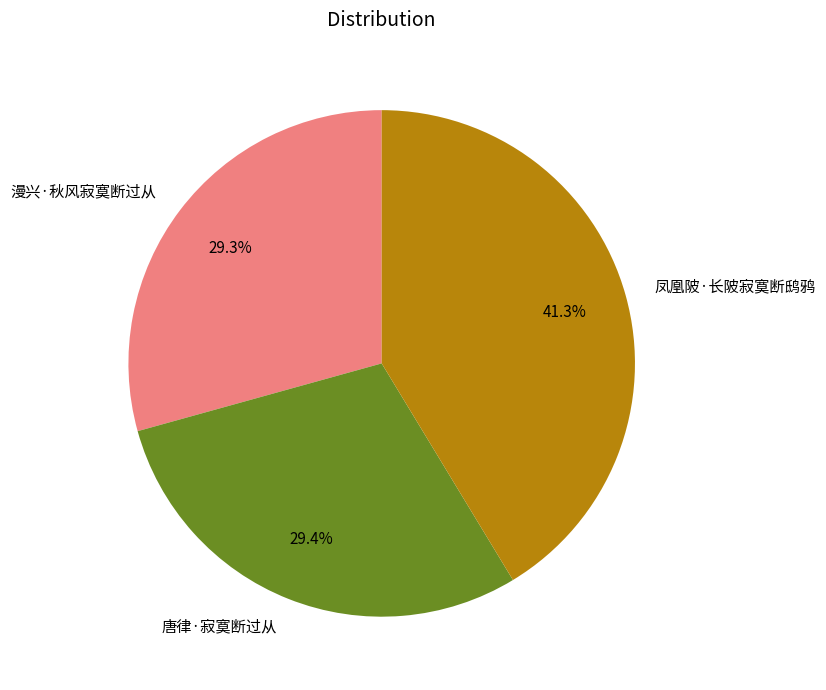

Combined, do 漫兴·秋风寂寞断过从 and 凤凰陂·长陂寂寞断鸱鸦 account for over 50%?

Yes